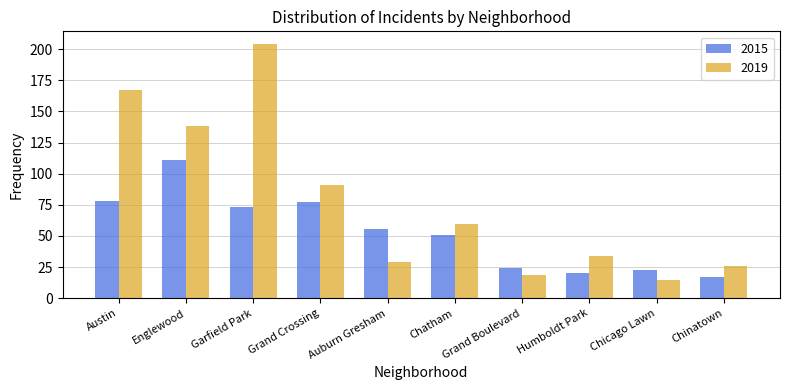

Reading left to right, list all the values displayed in this chart.

2015: 78	111	73	77	56	51	24	20	23	17
2019: 167	138	204	91	29	60	19	34	15	26